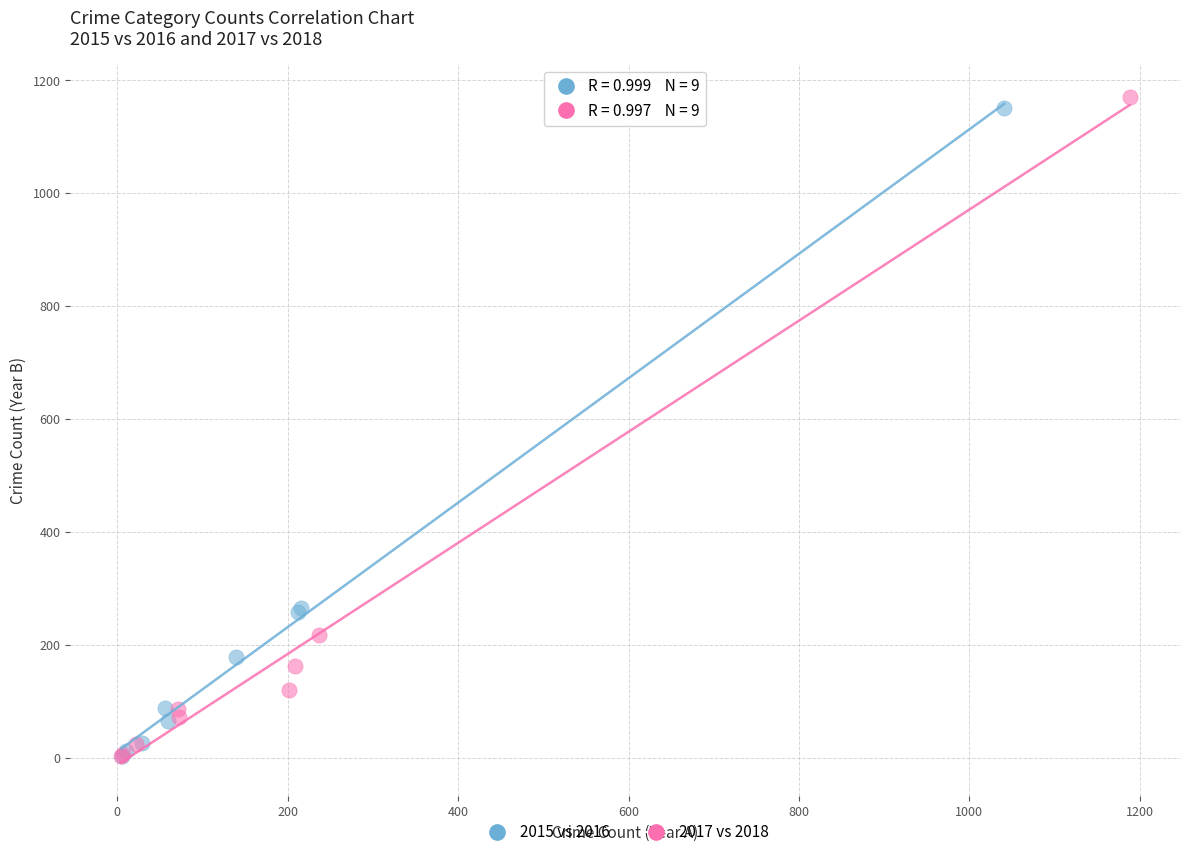

Which series has the widest spread of Y values?

2017 vs 2018